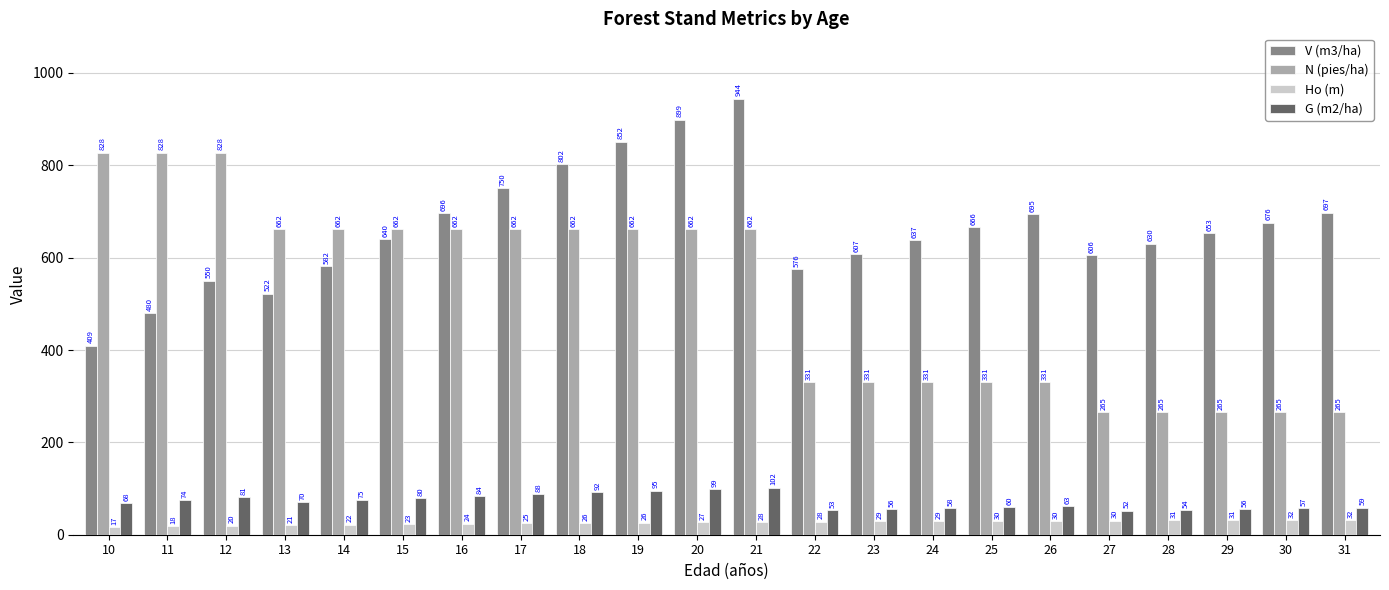

How many values in the N (pies/ha) series are below 662?

10